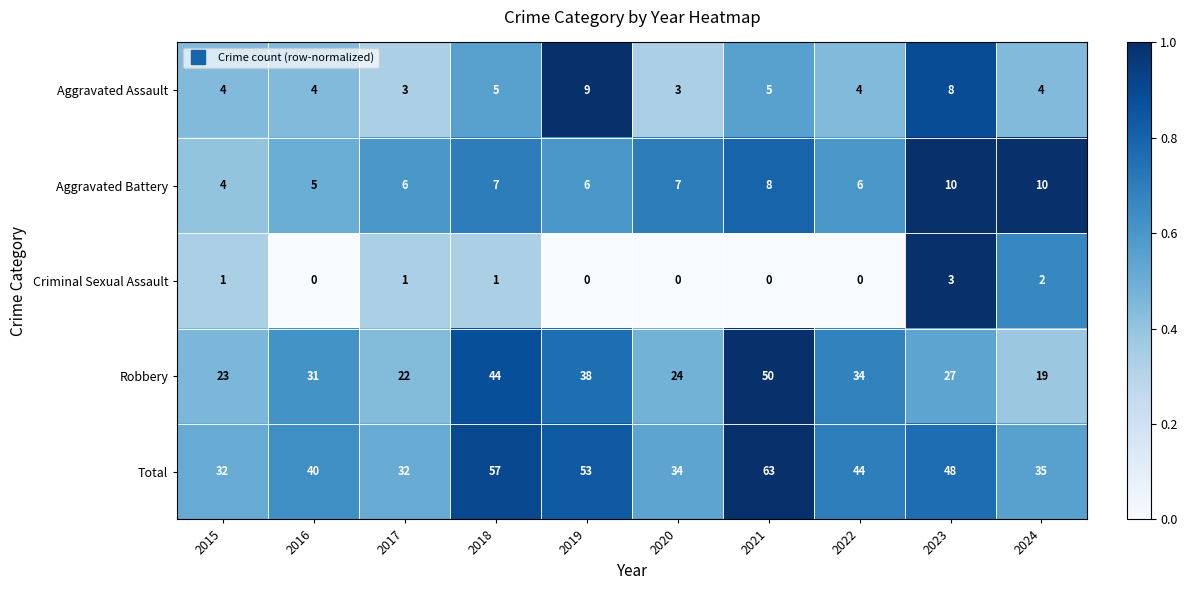

What is the total value across all series at 2017?

64